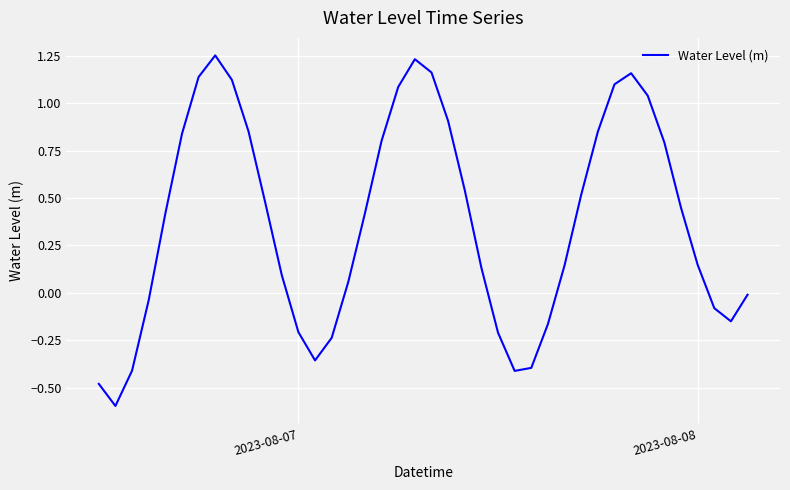

Count the number of categories in the chart.

40